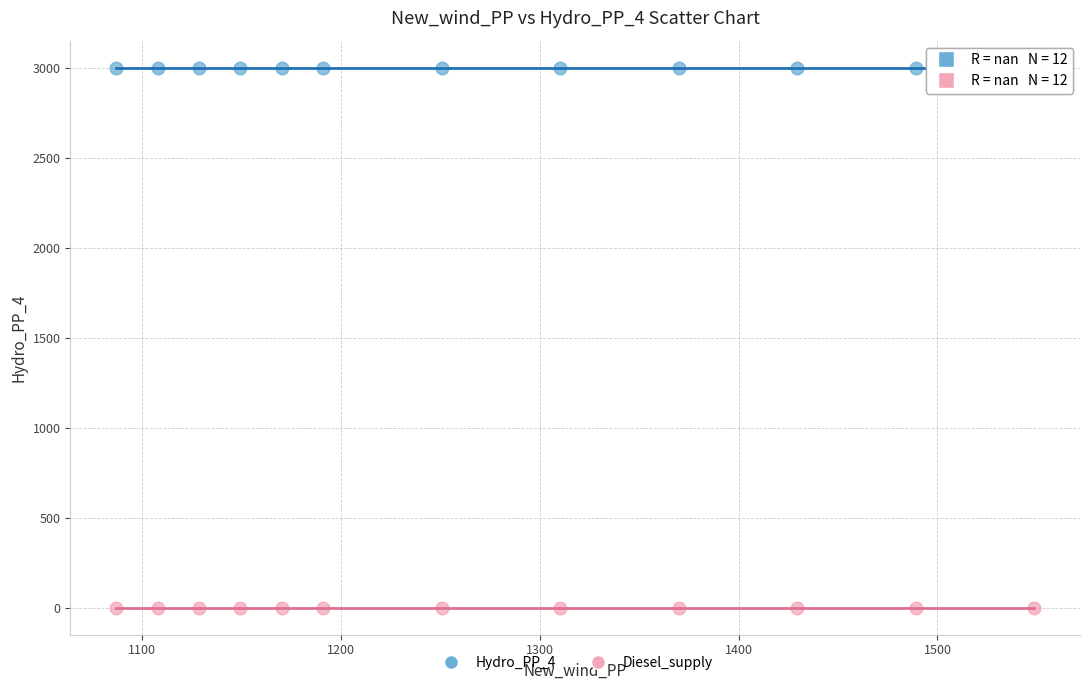

Which series contains the lowest Y value?

Diesel_supply